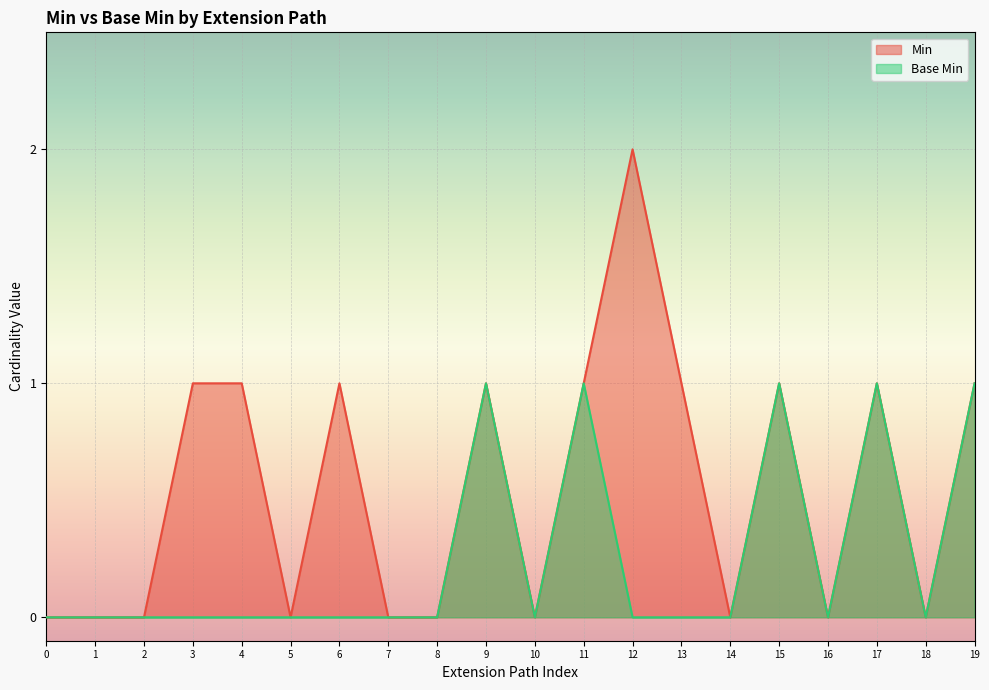

True or false: Base Min has a value of 1 at 7.

False